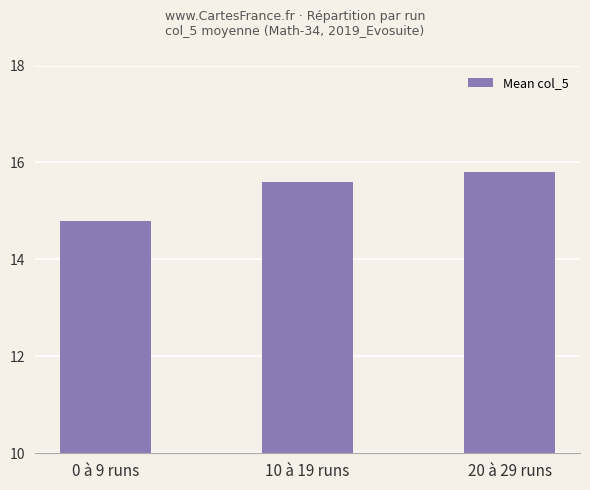

What is the average value?

15.4